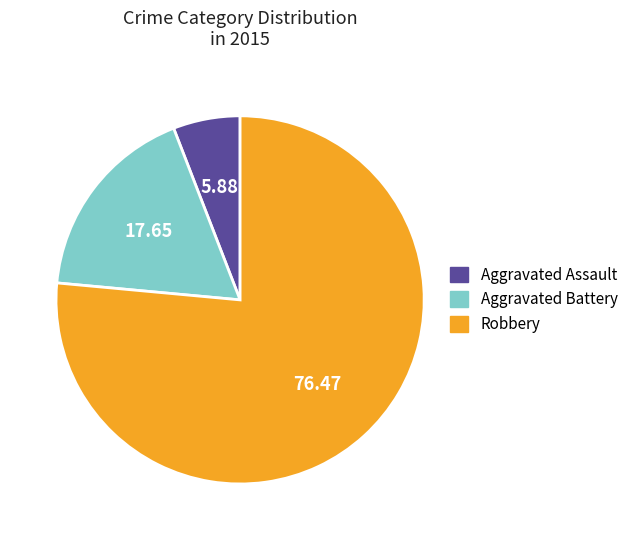

Is Aggravated Assault the majority of the pie?

No